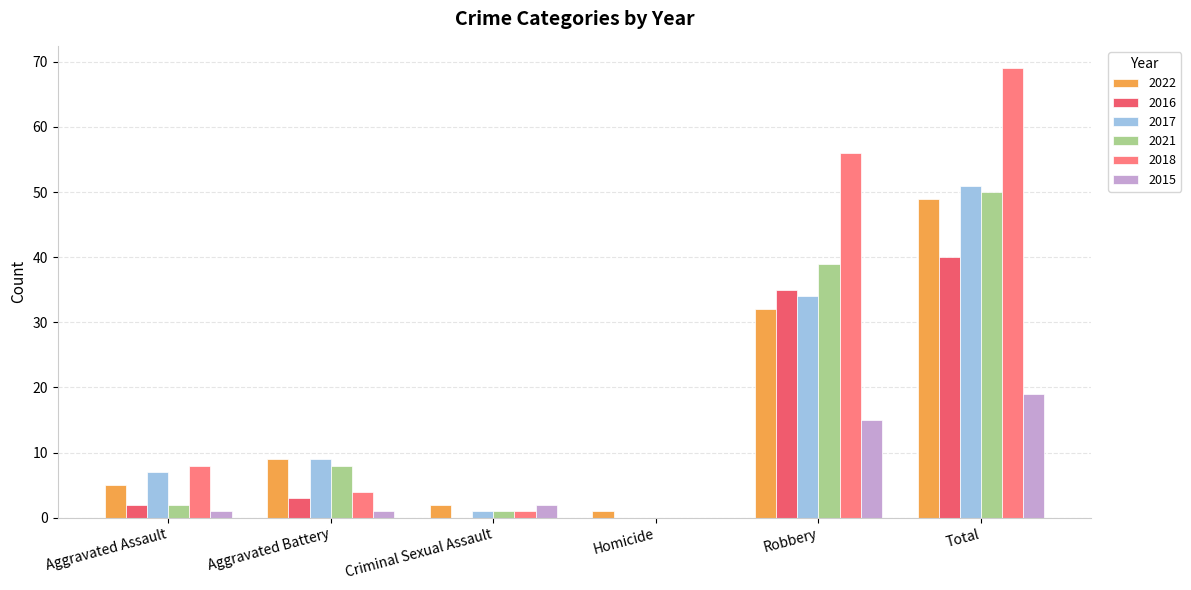

Is it true that 2016 equals 0 at Homicide?

True